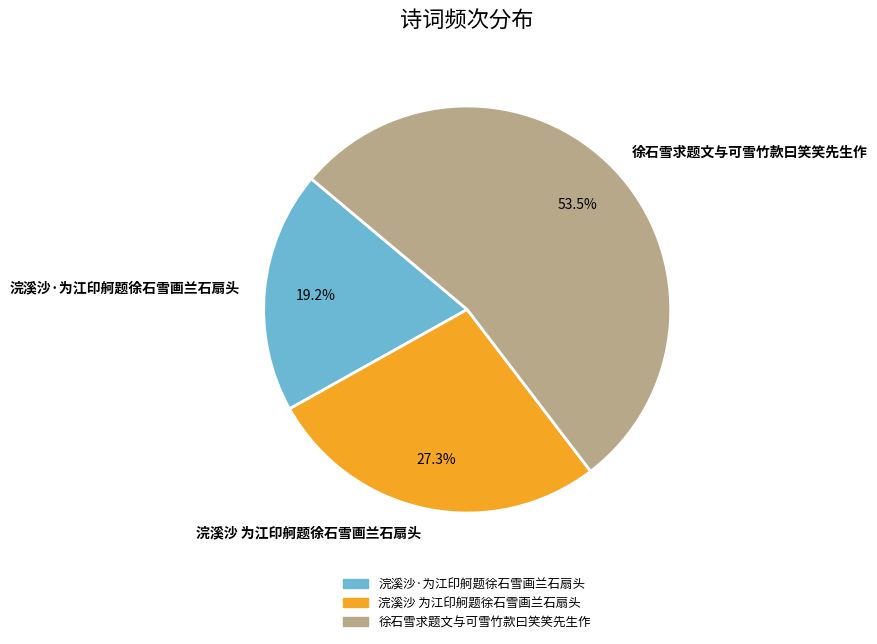

Is there a majority slice in this chart?

Yes